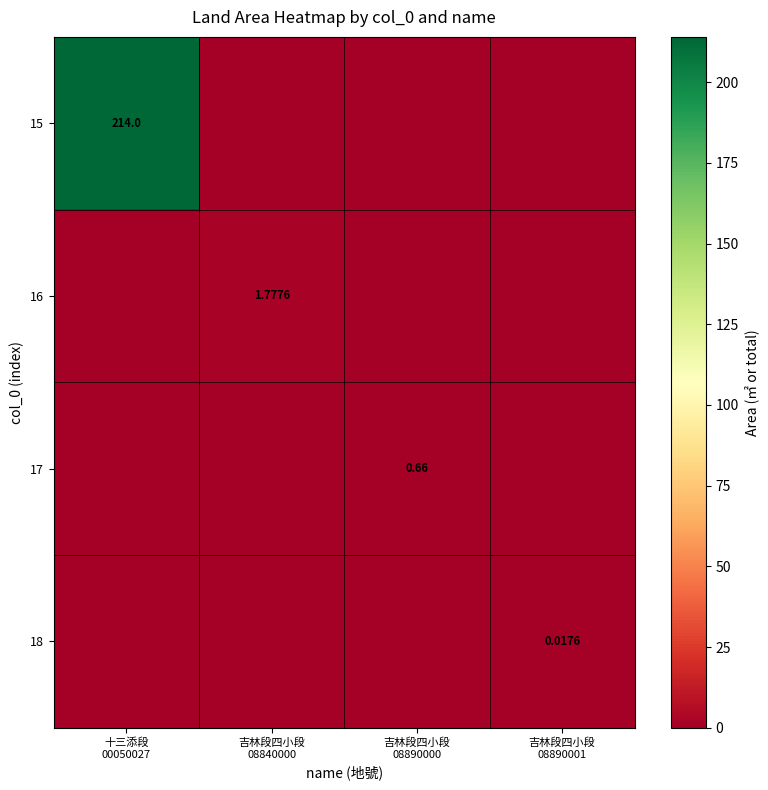

Is it true that 17 equals 0.0 at 吉林段四小段 08890001?

True